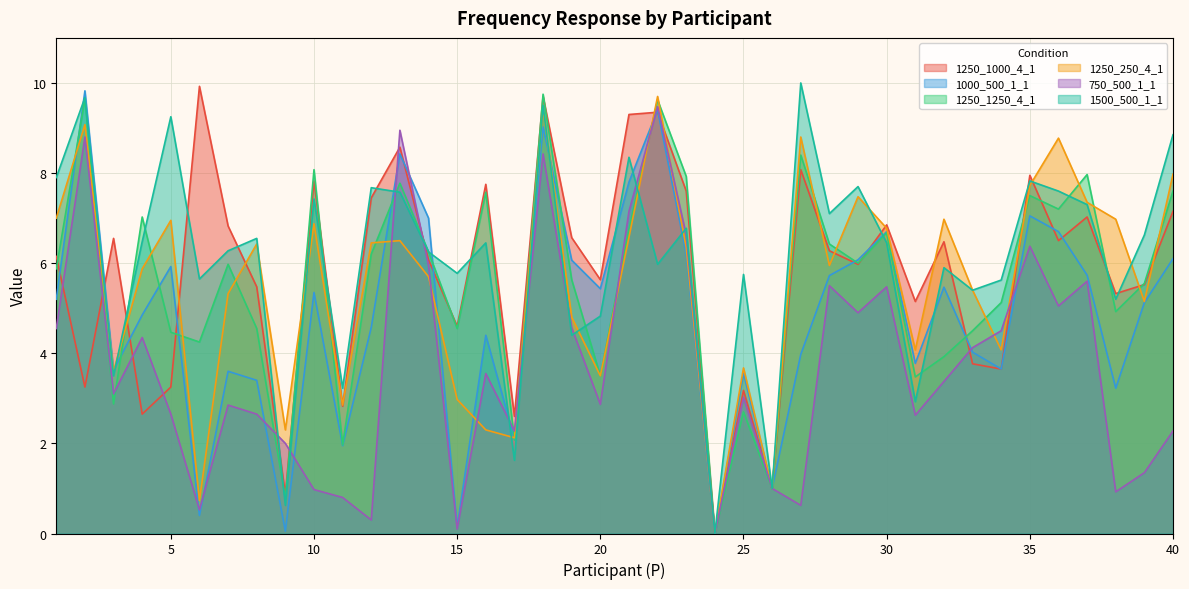

List the series in order of their peak value, highest first.

1500_500_1_1, 1250_1000_4_1, 1000_500_1_1, 1250_1250_4_1, 1250_250_4_1, 750_500_1_1